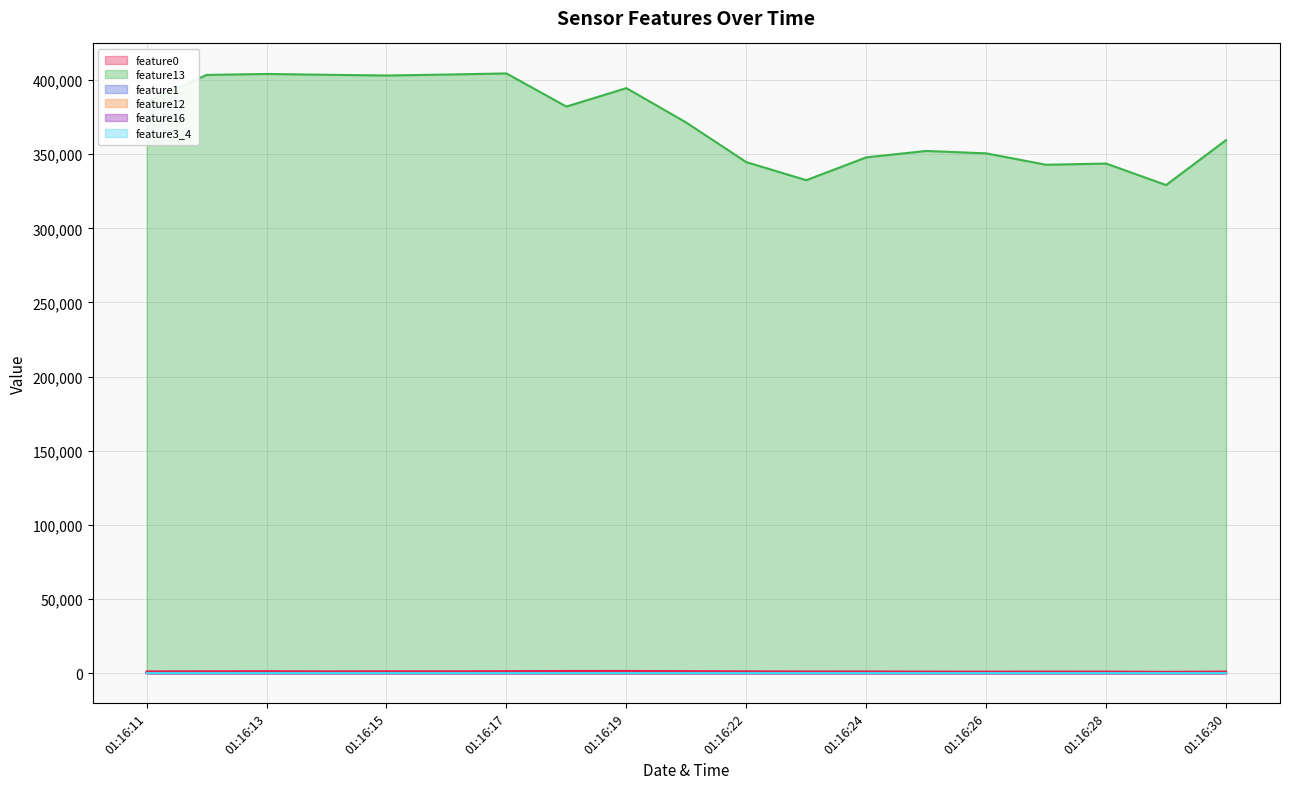

How many categories are shown in the chart?

19